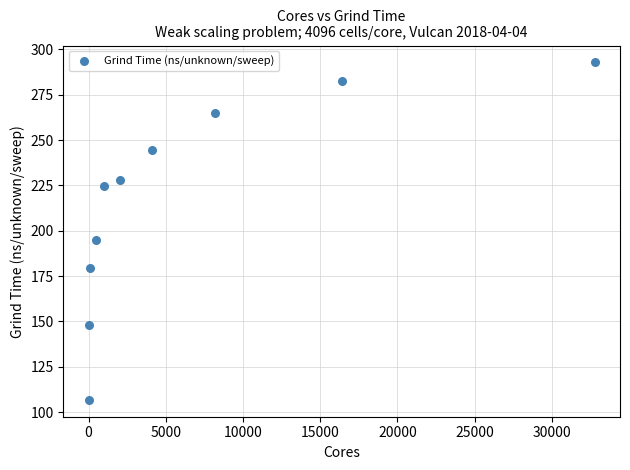

What is the average Y value?

216.7